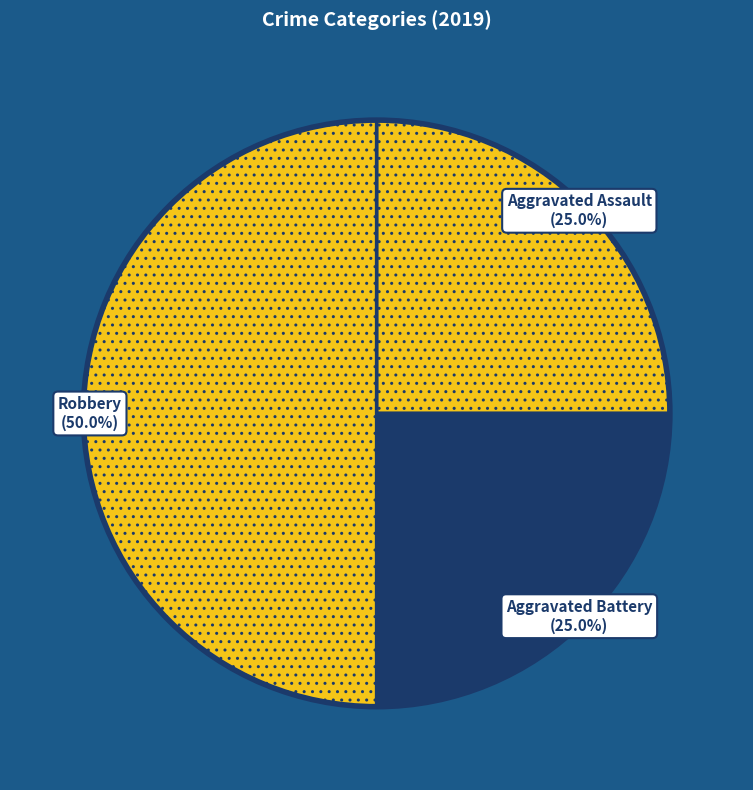

Combined, do Robbery and Aggravated Assault account for over 50%?

Yes